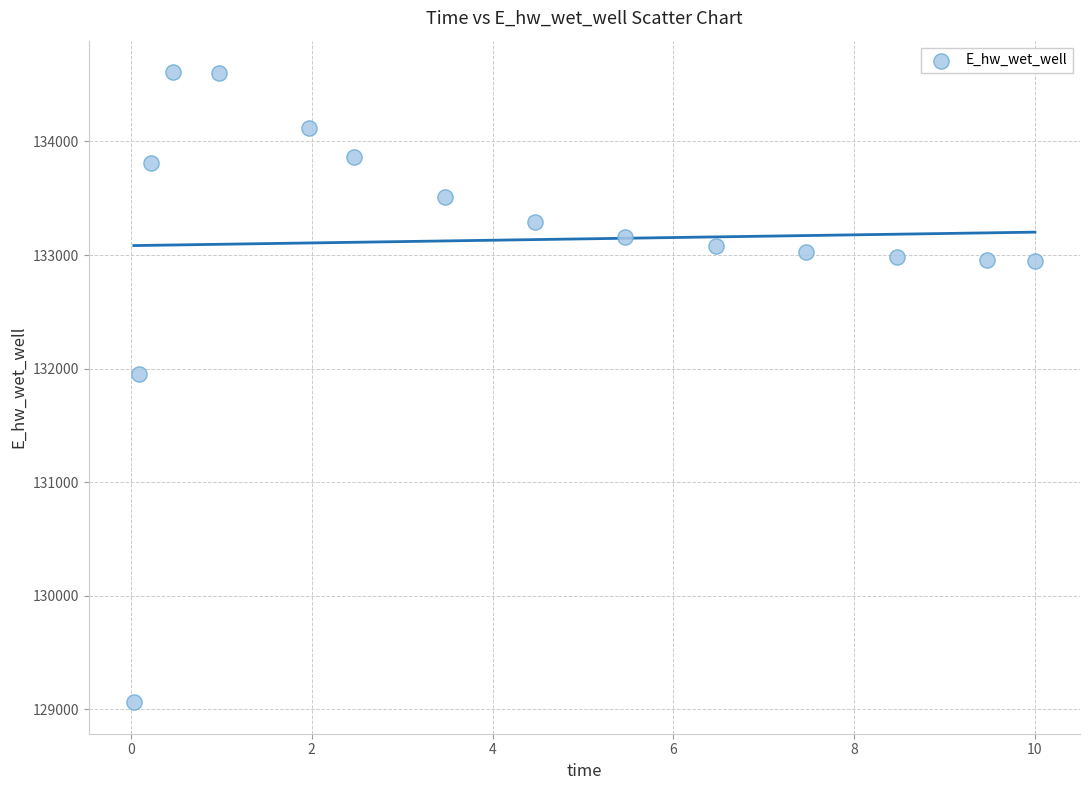

What Y value in the scatter plot is closest to 131836?

131957.2